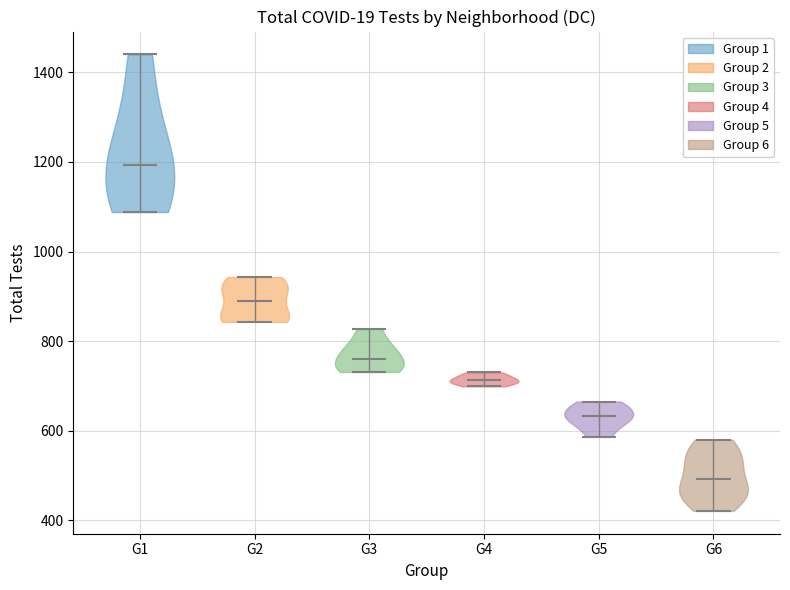

Which violin has the lowest median line?

G6